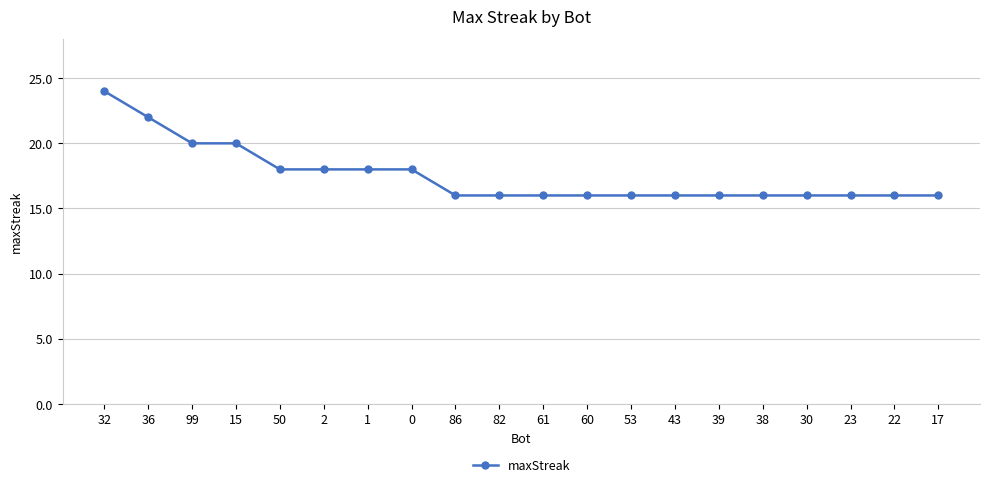

Which category has the highest value across all series?

32